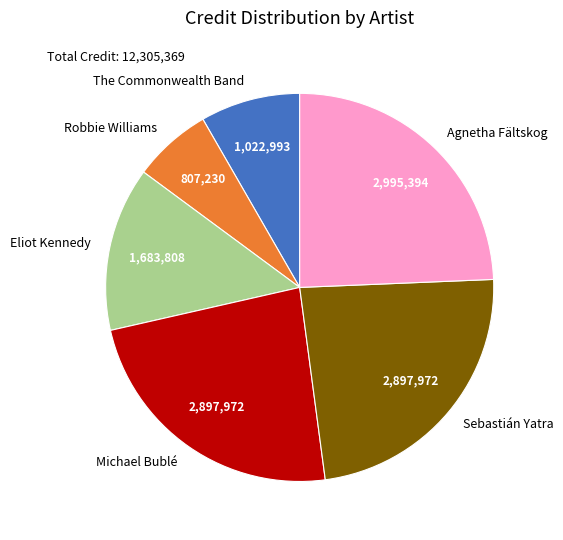

Is it true that Sebastián Yatra is 24% of the pie?

True